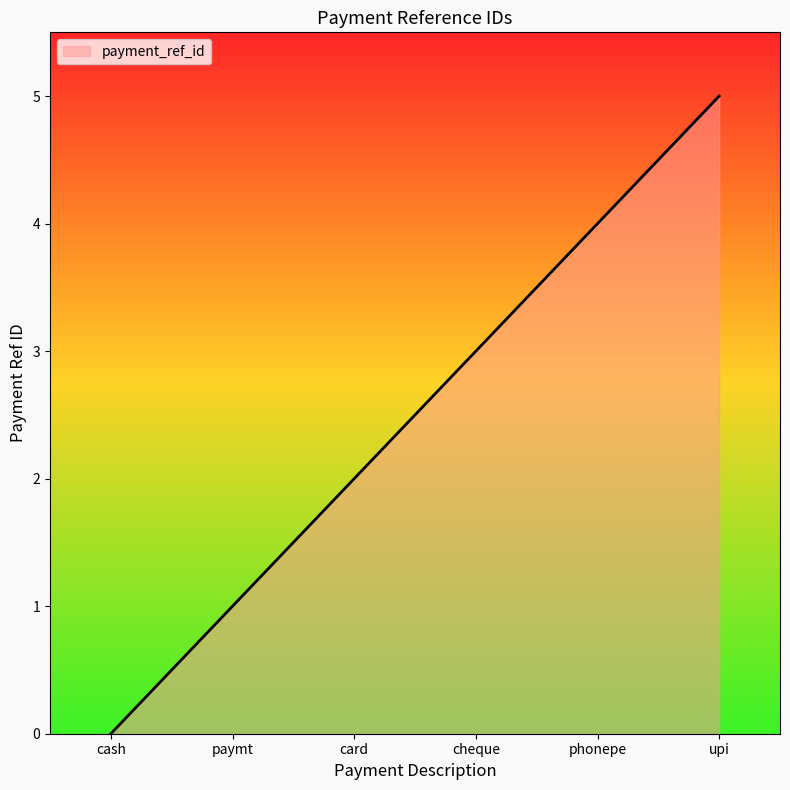

Rank the categories by value from highest to lowest.

upi, phonepe, cheque, card, paymt, cash